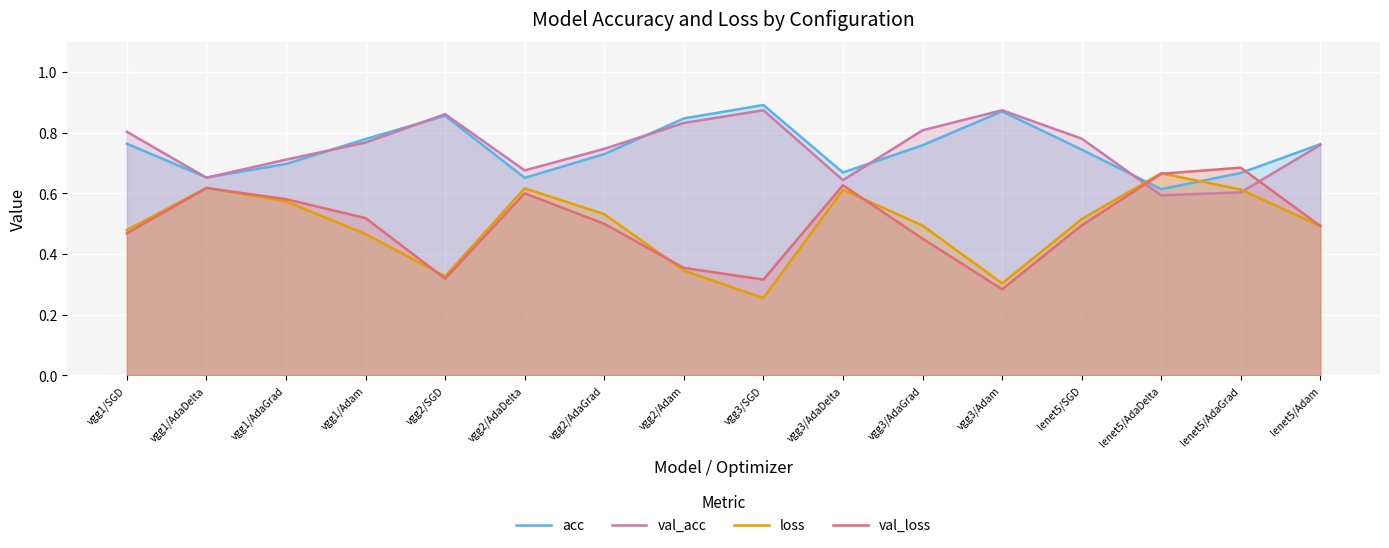

What is the difference between the maximum and minimum values in the loss series?

0.4